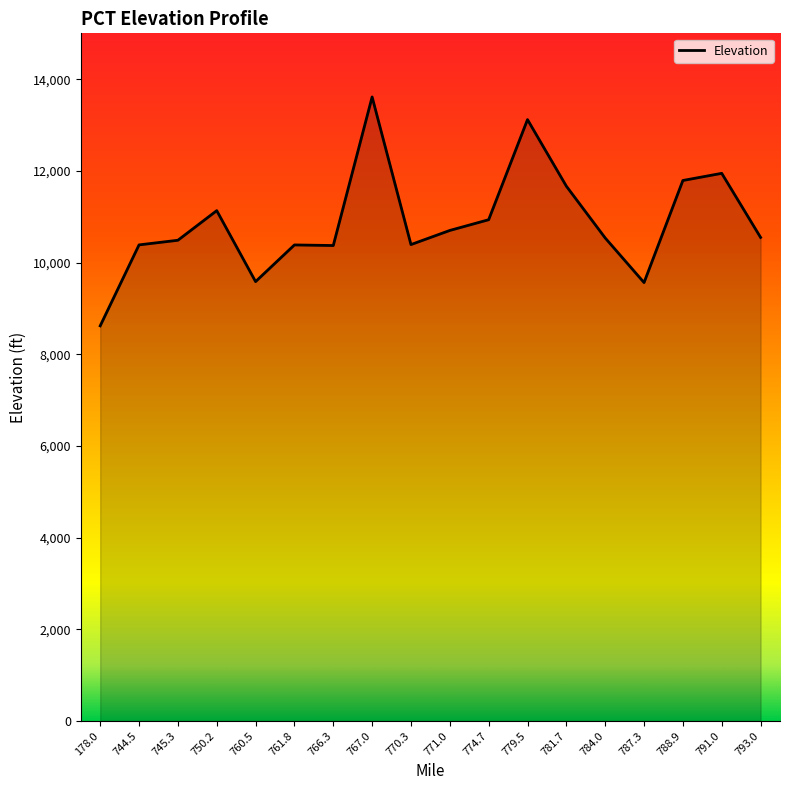

What is the minimum value shown in the chart?

8619